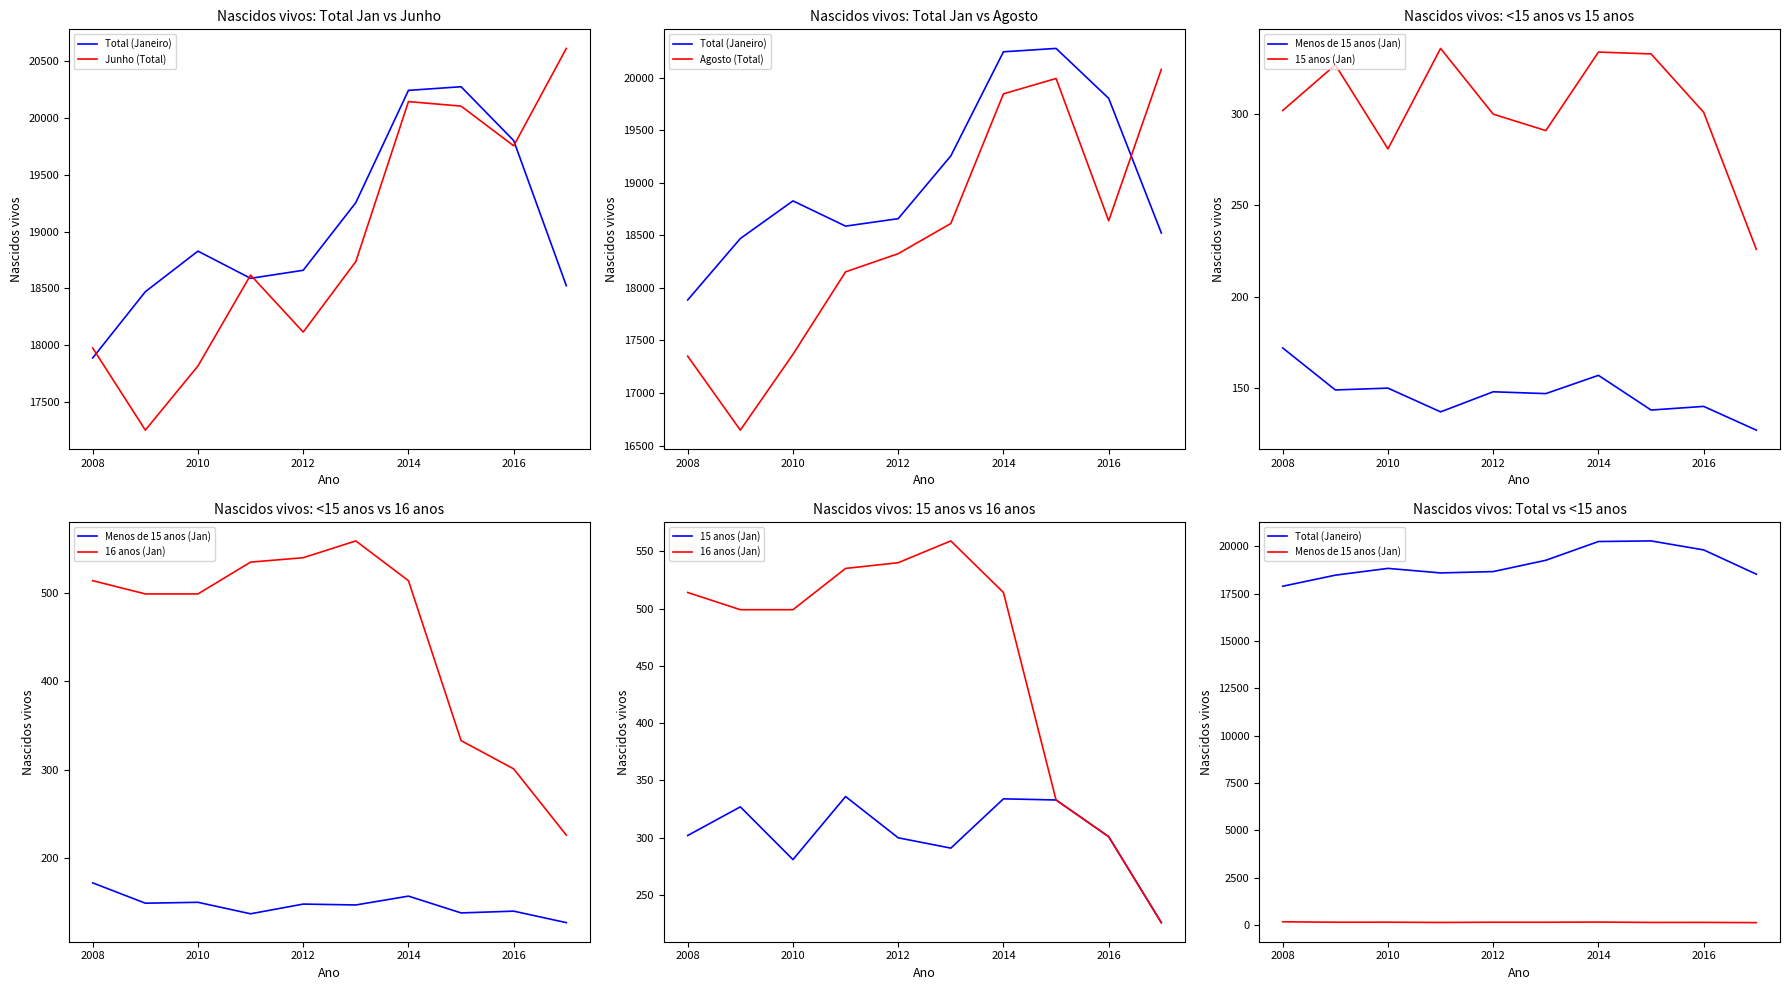

How many distinct data groups are displayed?

6